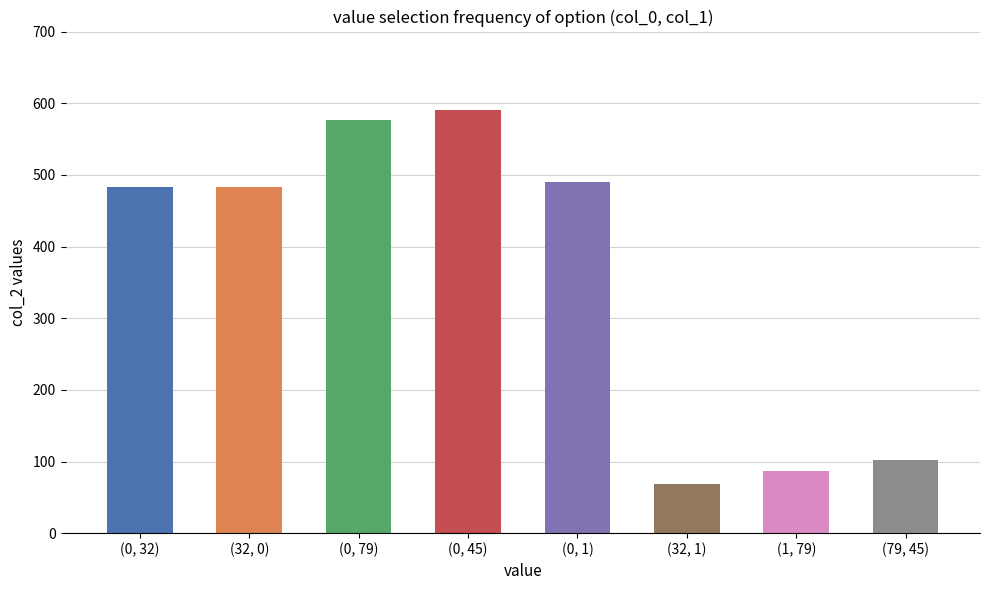

What is the average value?

360